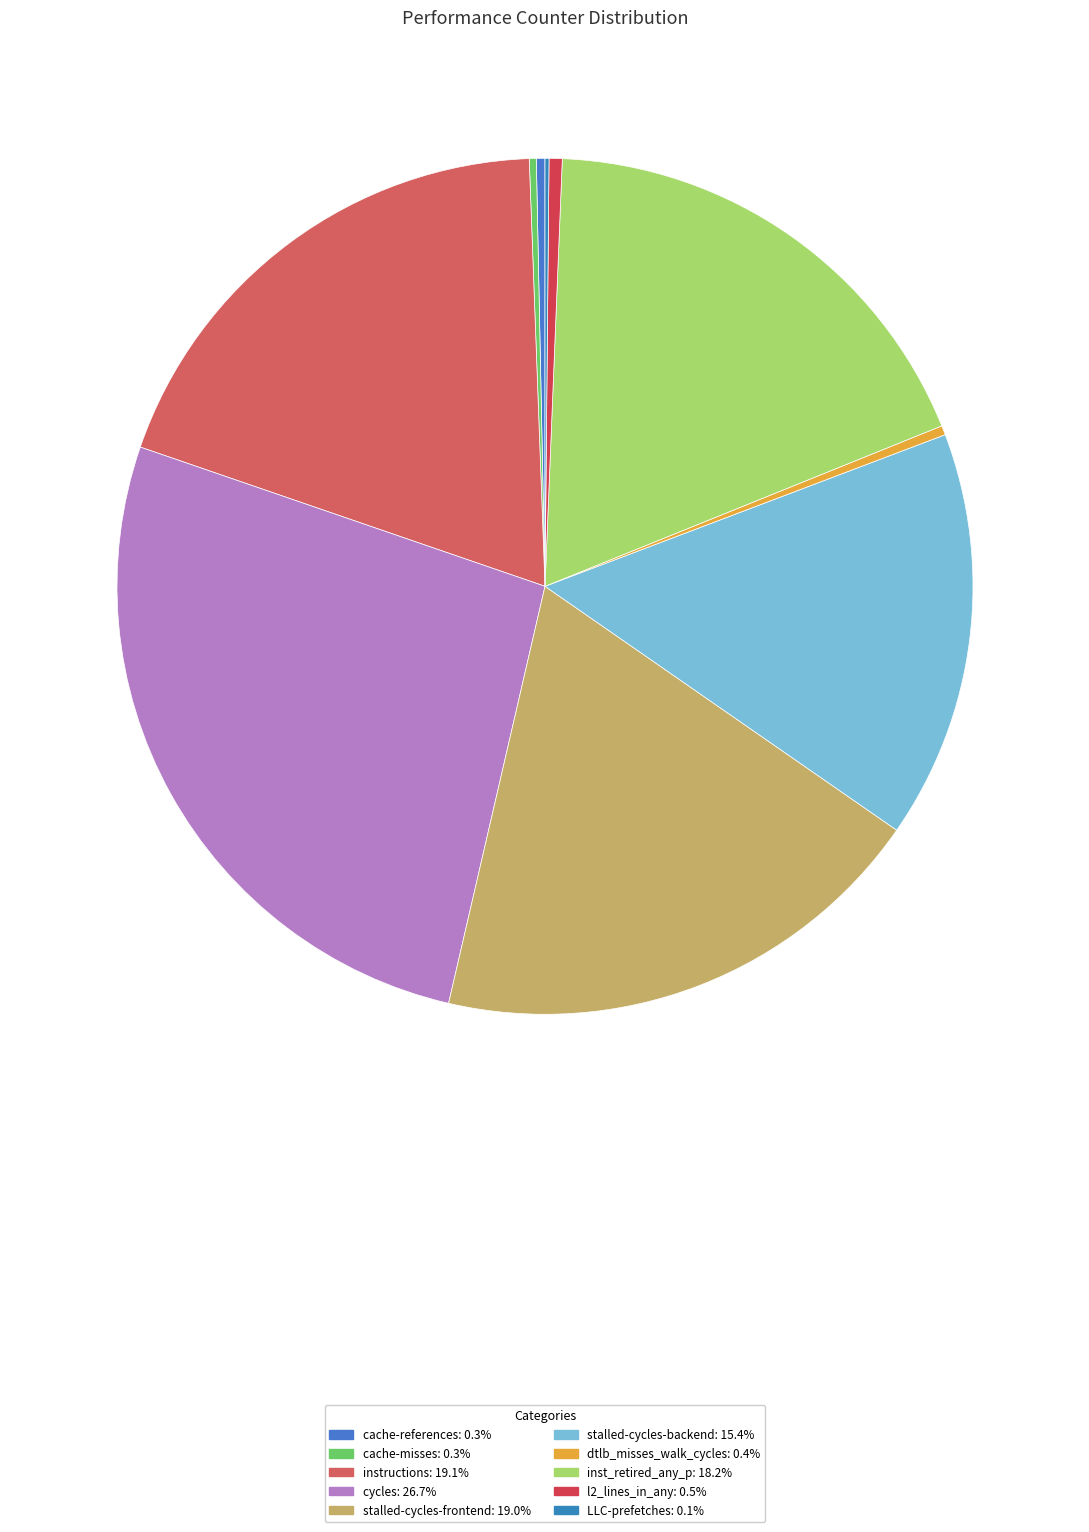

Which slice is the largest?

cycles